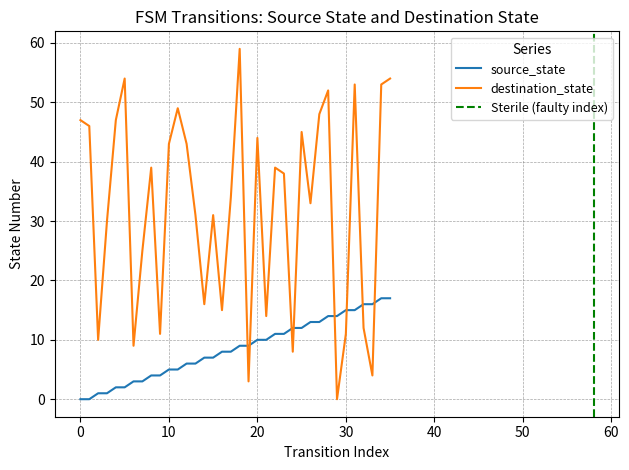

How many values in the destination_state series are below 38?

18